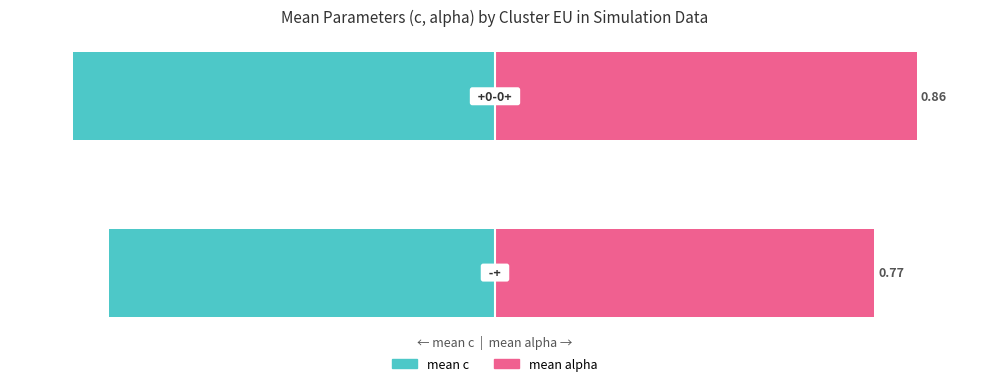

What is the value of the mean c (owner-style) bar at the 1st from the left?

-91.6